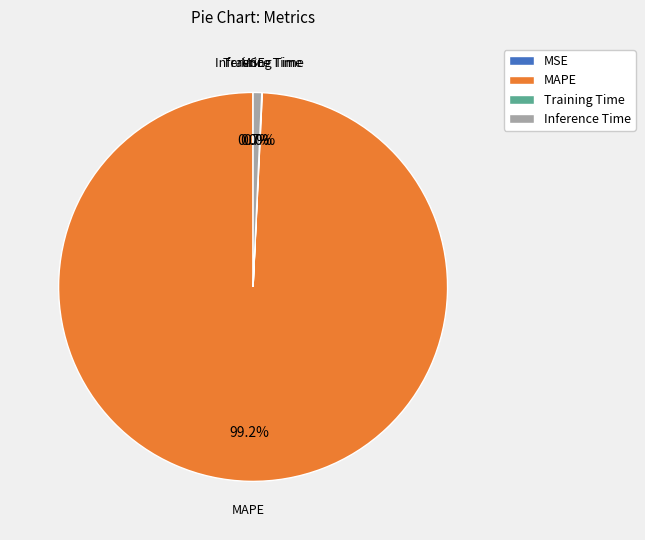

What is the largest slice in the pie chart?

MAPE